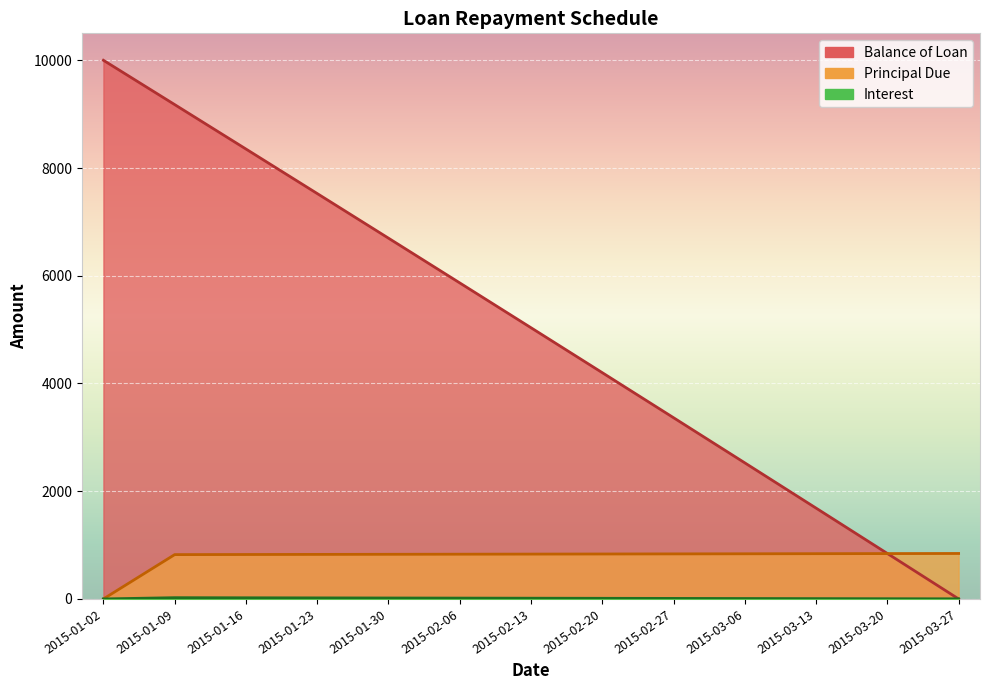

What is the sum of the Balance of Loan values at 2015-01-30 and 2015-03-13?

8383.2